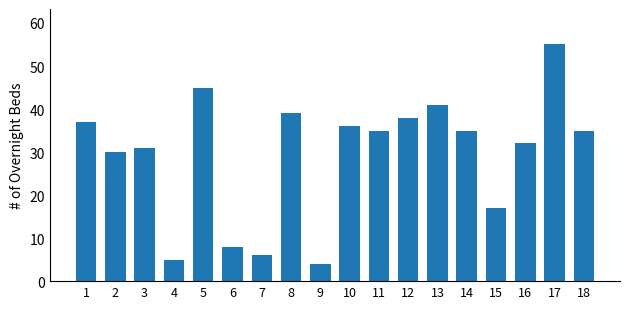

The value at 13 is 64. True or false?

False